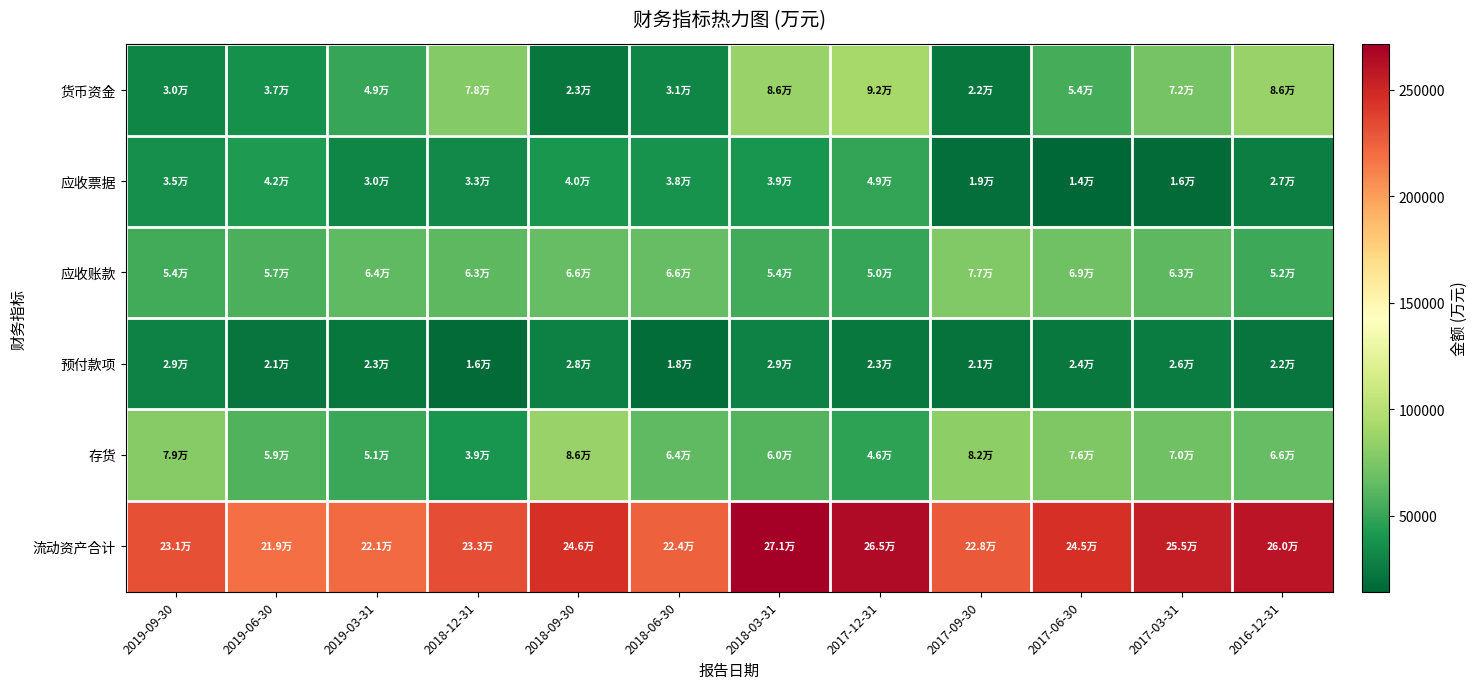

At which category does the chart reach its minimum across all series?

2017-06-30